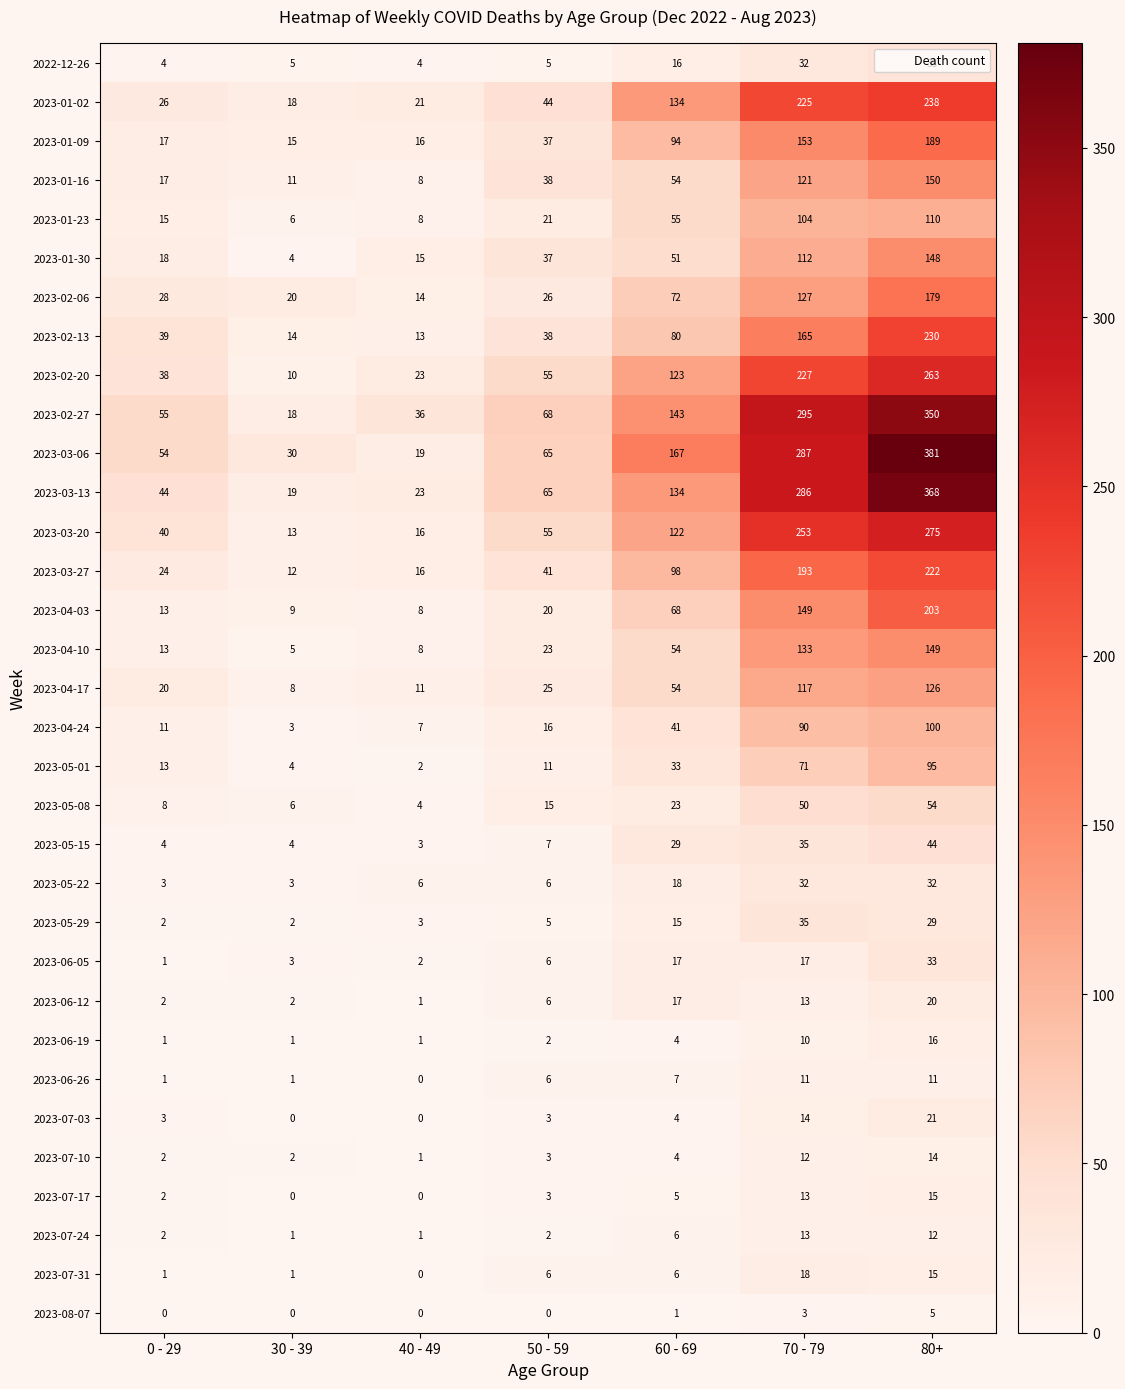

Between 0 - 29 and 80+, which series saw the biggest shift?

2023-03-06